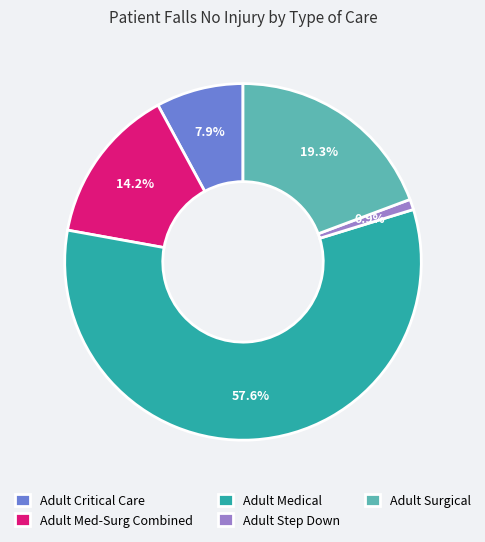

To the nearest percent, what is the average slice percentage?

20%